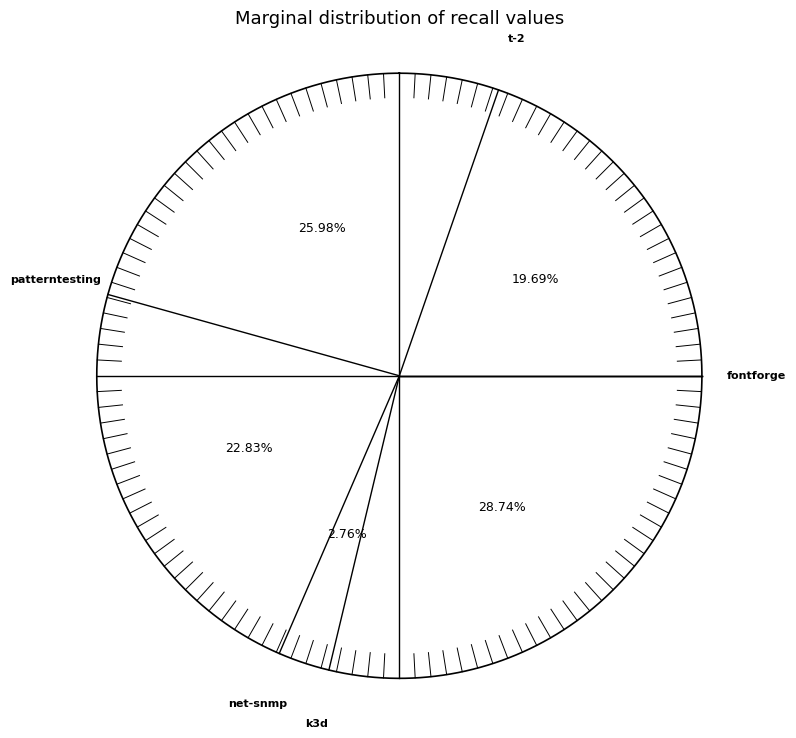

To the nearest percent, what is the combined percentage of fontforge.csv and t-2.csv?

48%